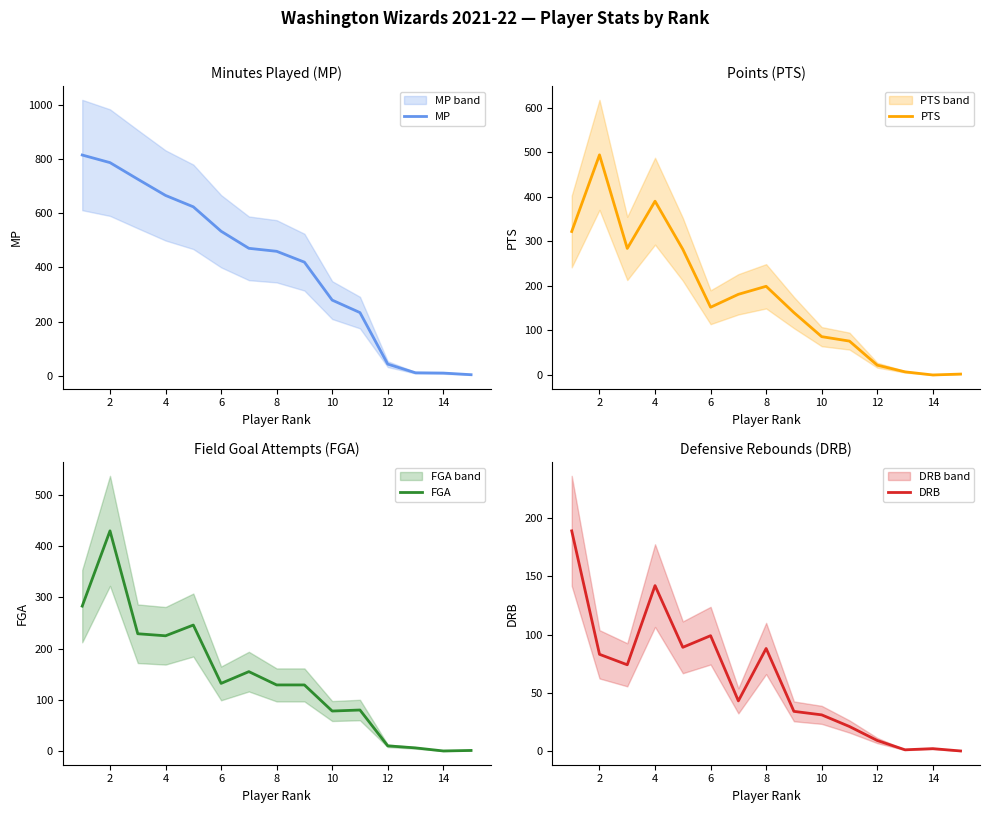

What is the highest value of the FGA series?

430